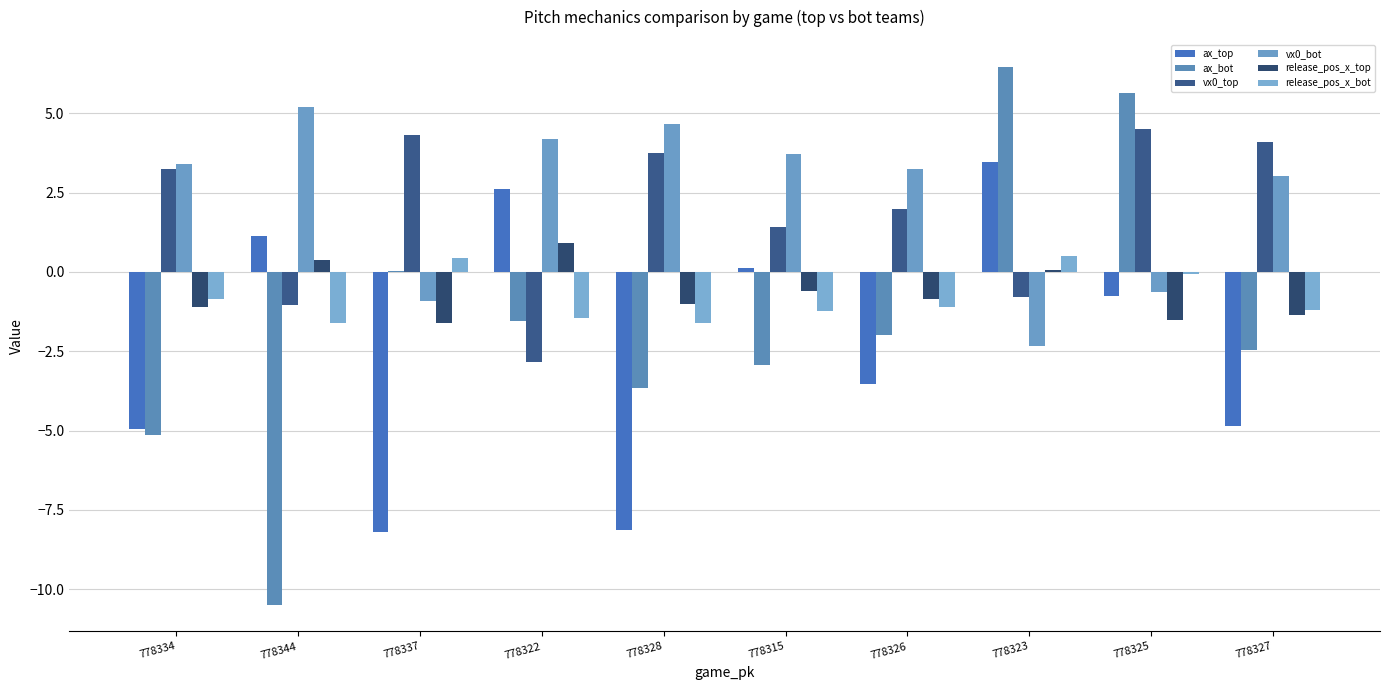

What is the difference between the highest and lowest values at 778322?

7.0